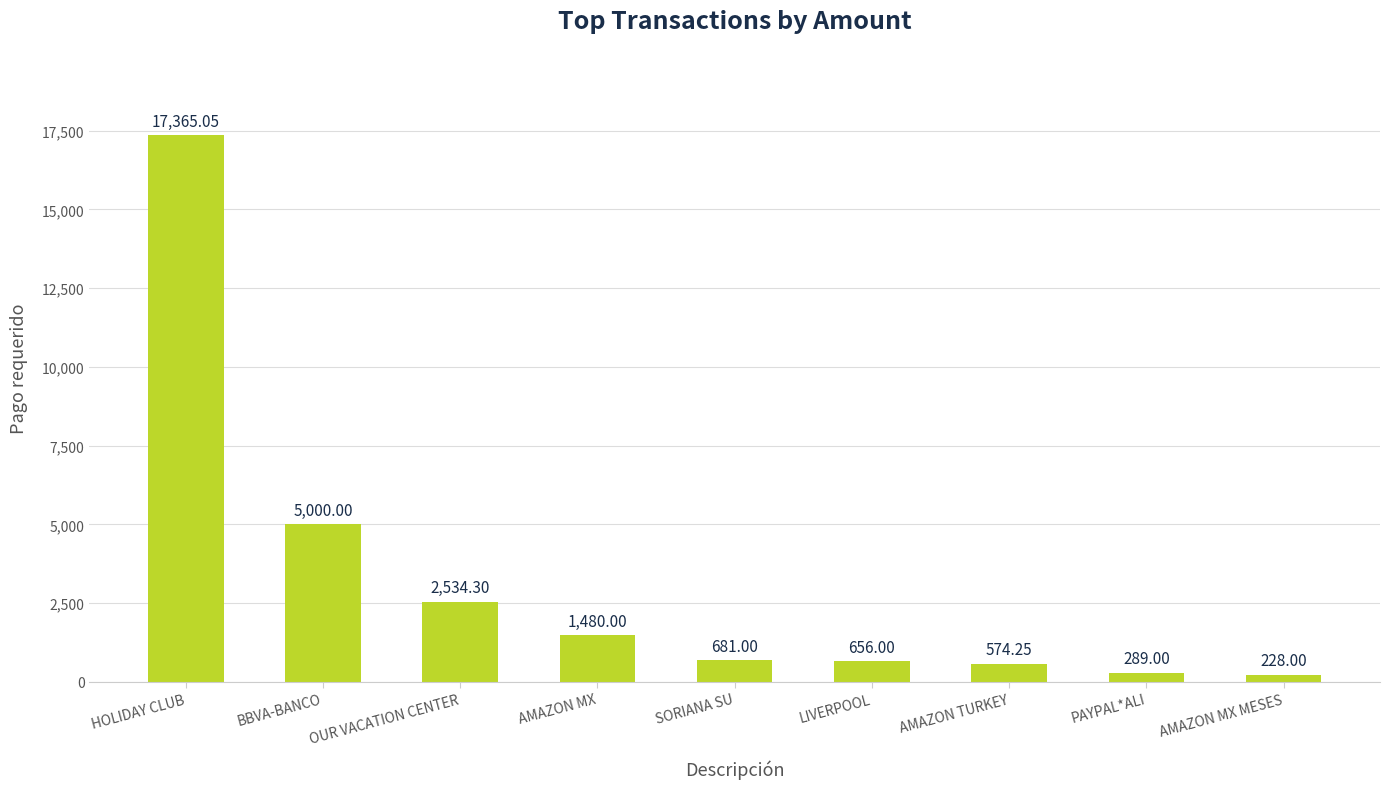

Which has a higher value, AMAZON TURKEY or AMAZON MX?

AMAZON MX